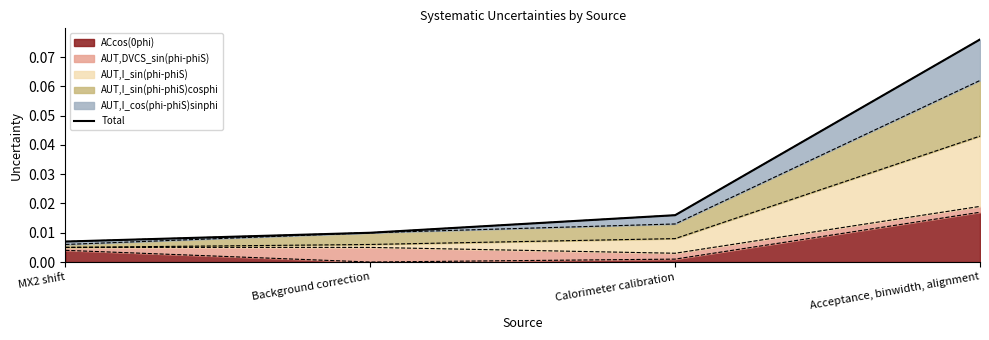

True or false: there are more than 1 points higher than both neighbors.

False